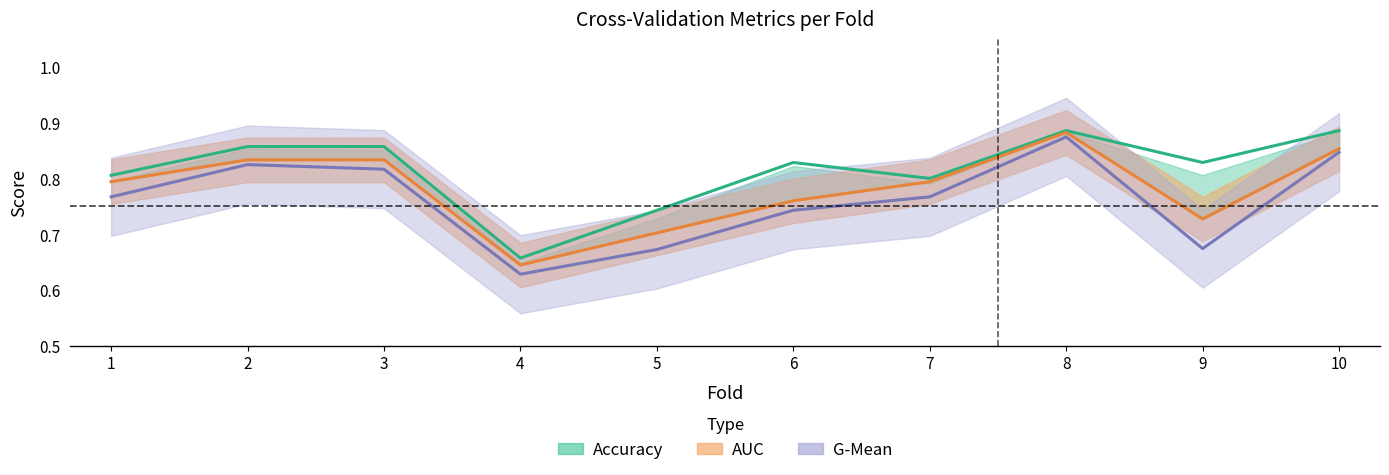

Count the G-Mean values in the range 0 to 1.

10